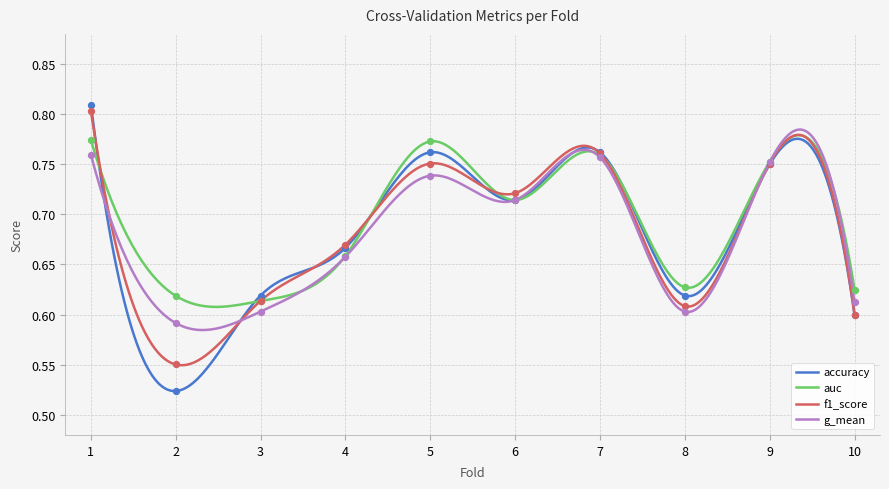

Which series has the largest total across all categories?

auc